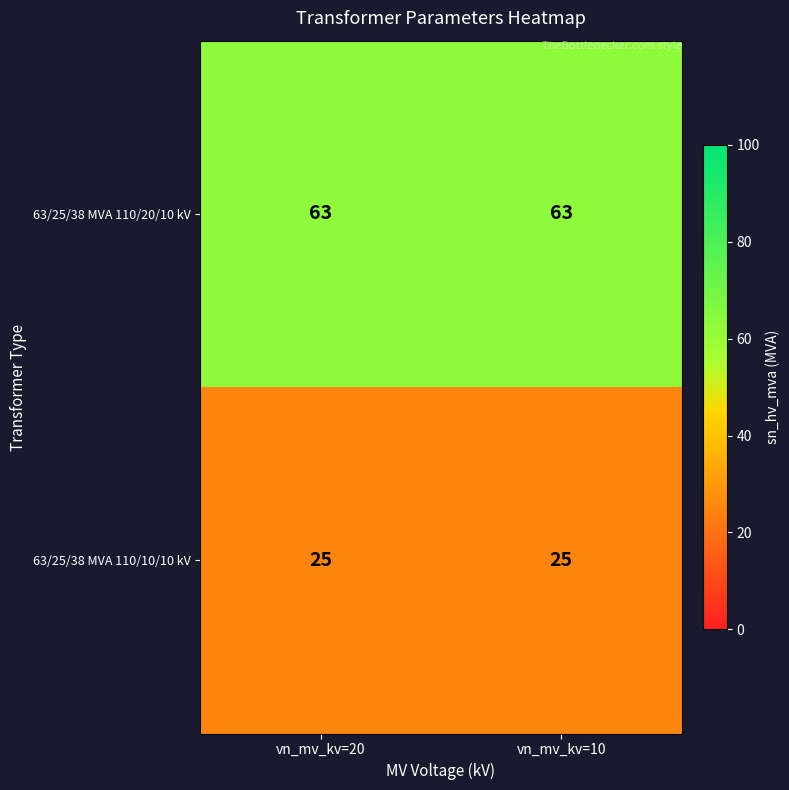

At how many categories does at least one series exceed 30?

2